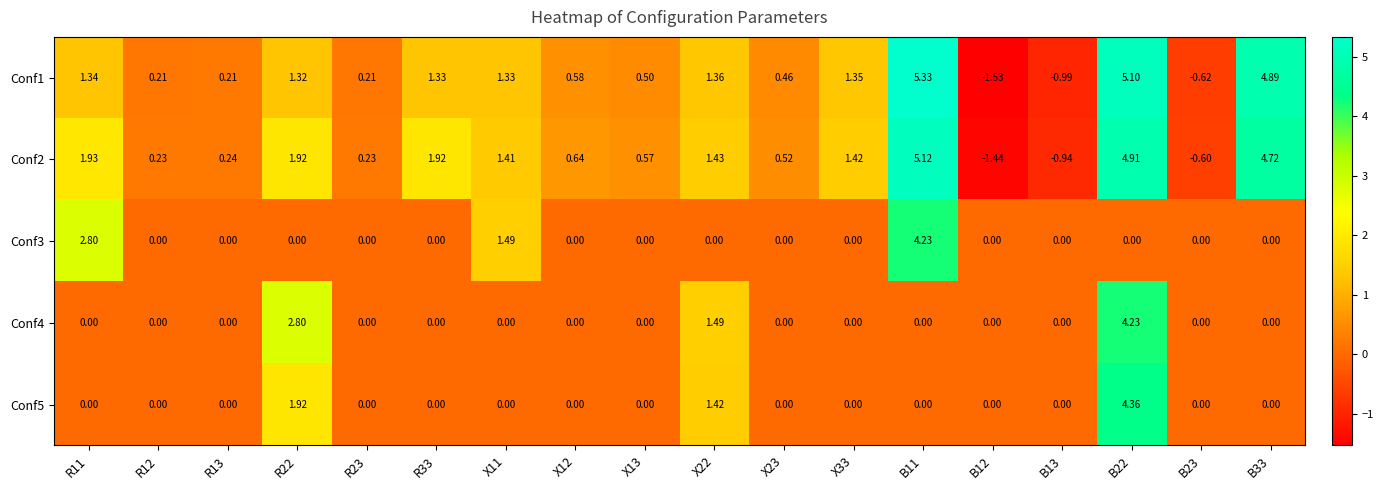

Is the value of Conf1 at R23 greater than the value of Conf3 at B22?

Yes